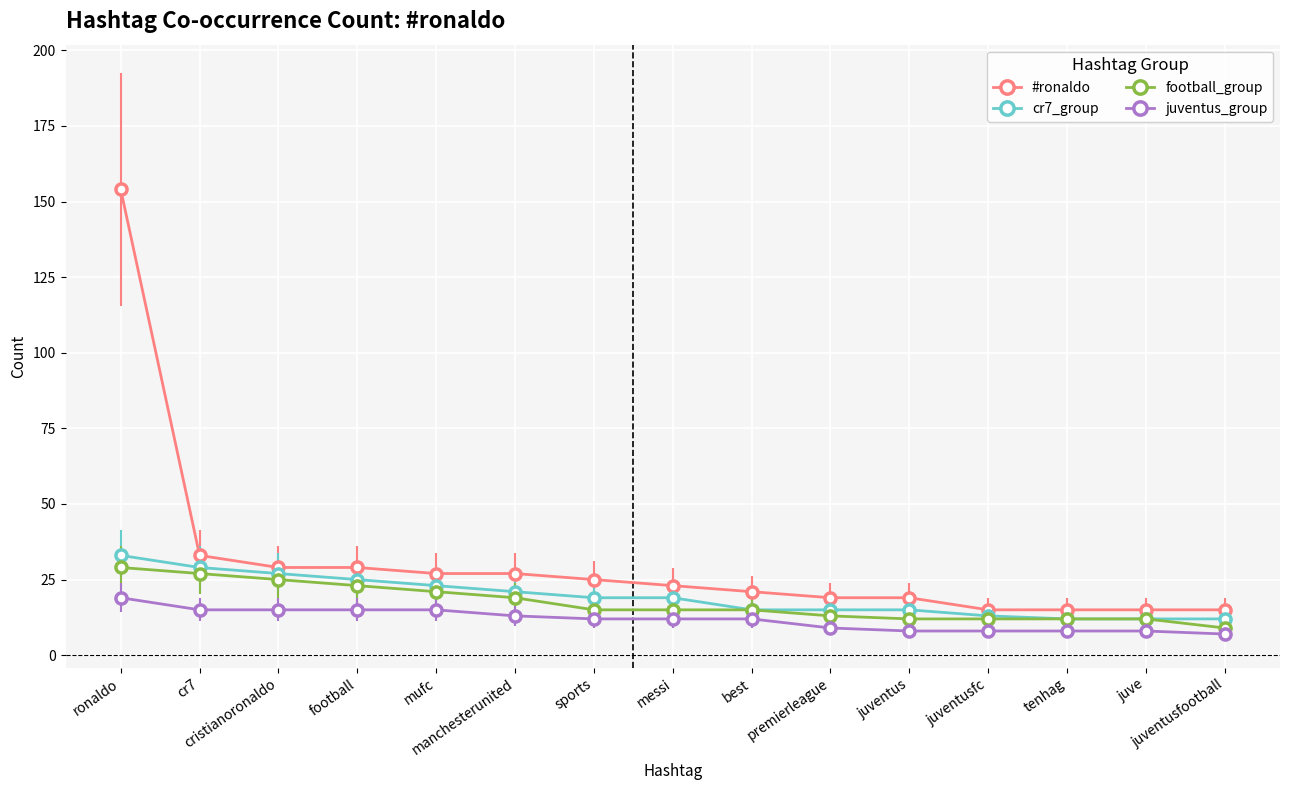

What is the maximum value shown in the chart?

154